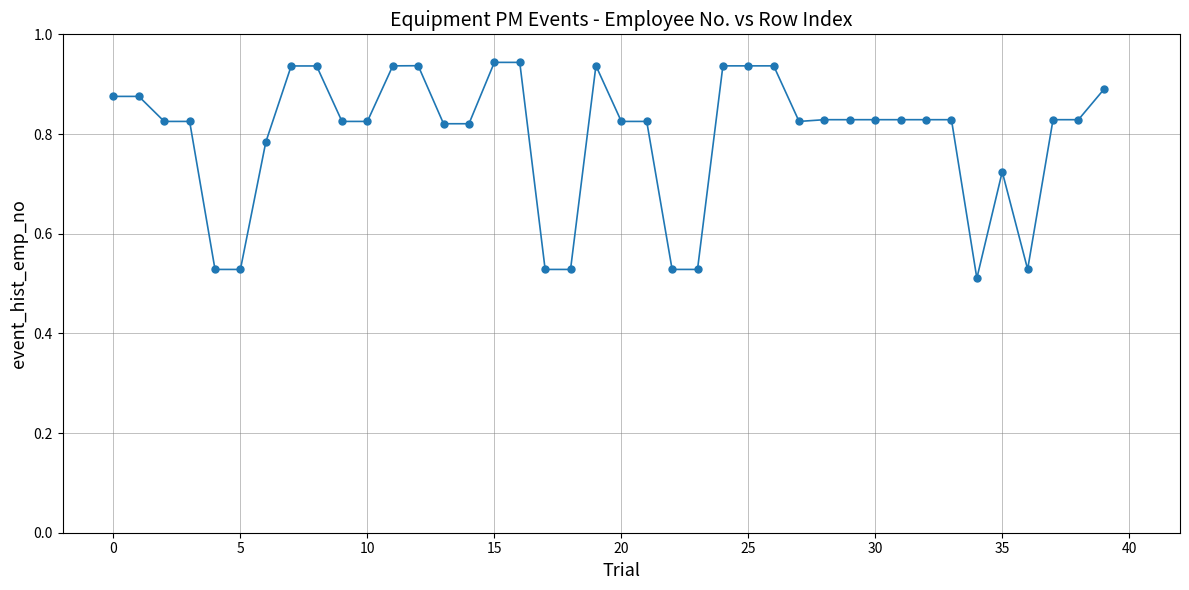

True or false: there are more than 0 points higher than both neighbors.

True